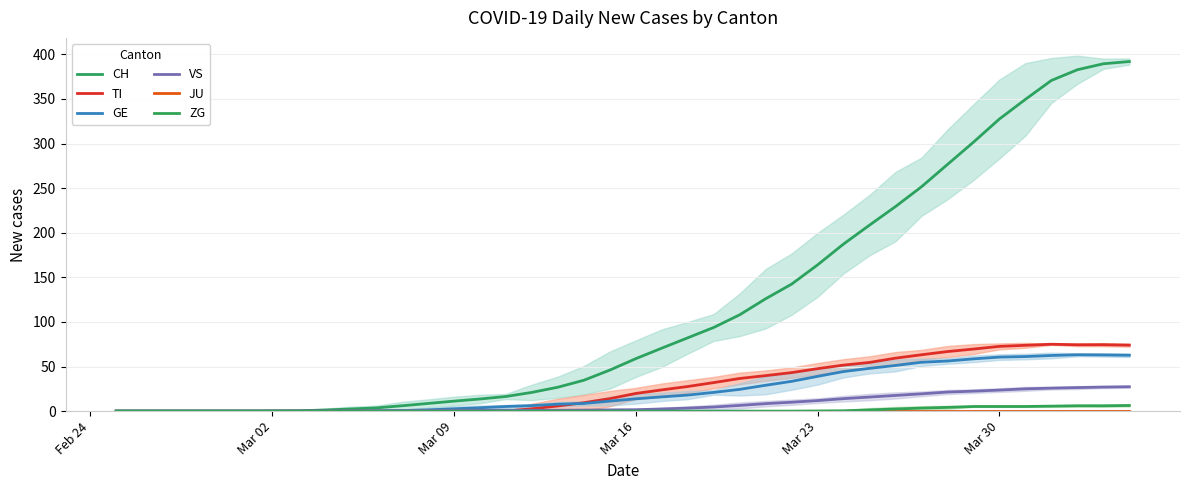

Is the value of TI at 15 greater than the value of VS at 13?

No